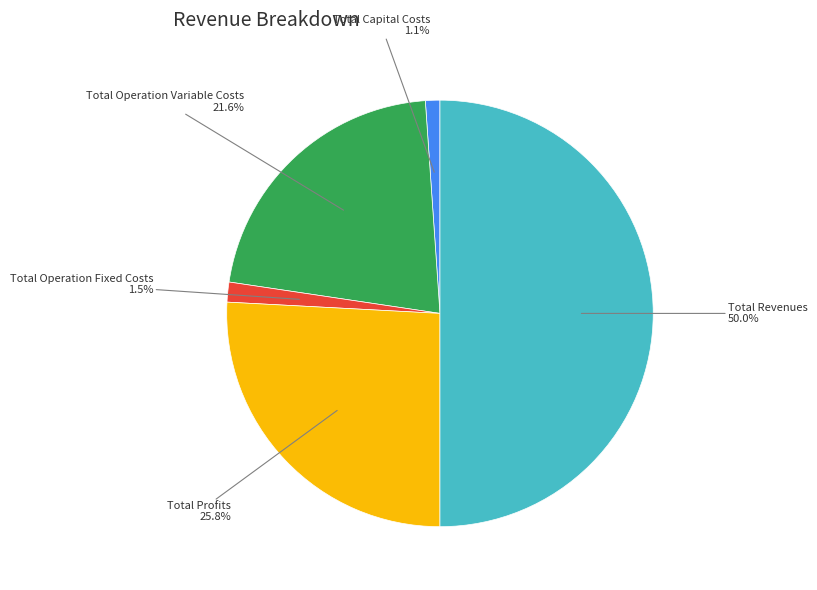

How many segments does this pie chart have?

5